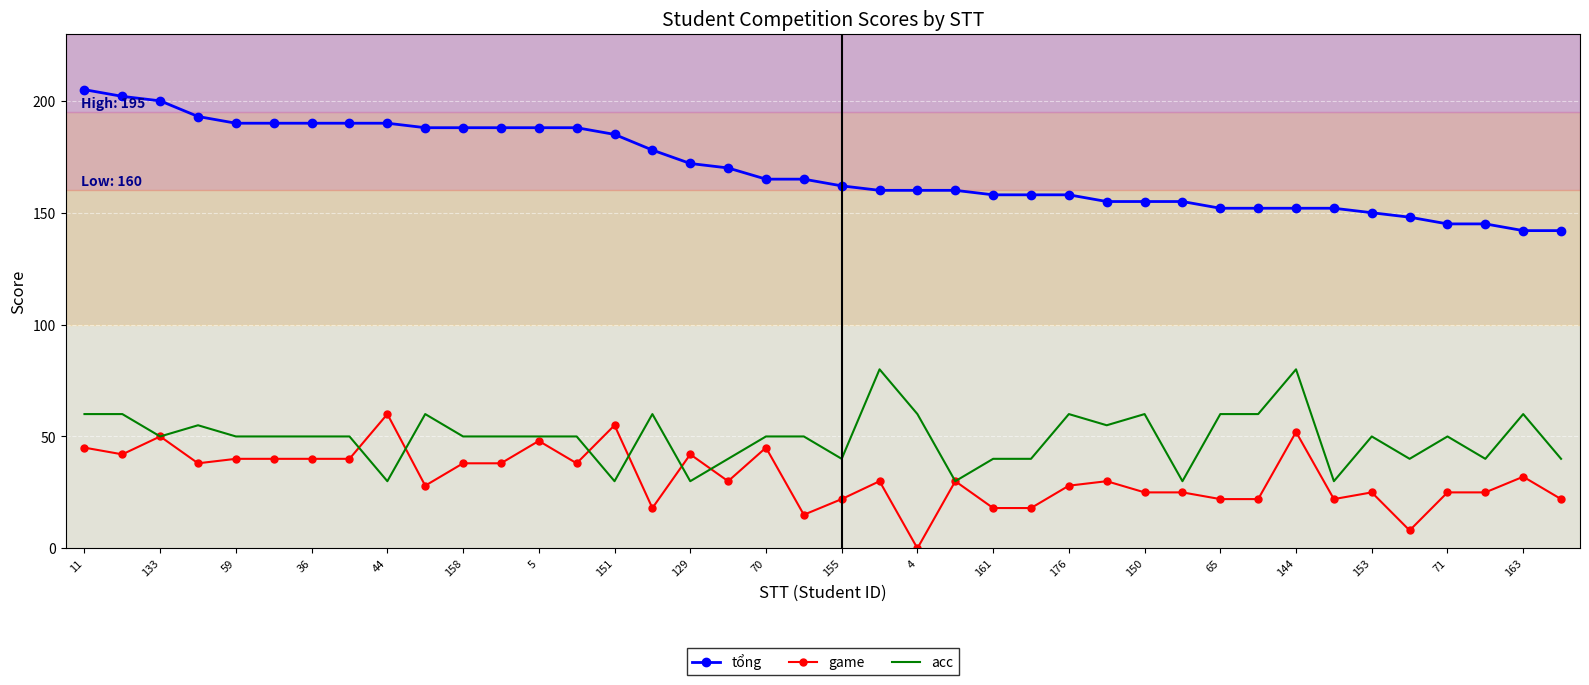

What is the greatest value displayed?

205